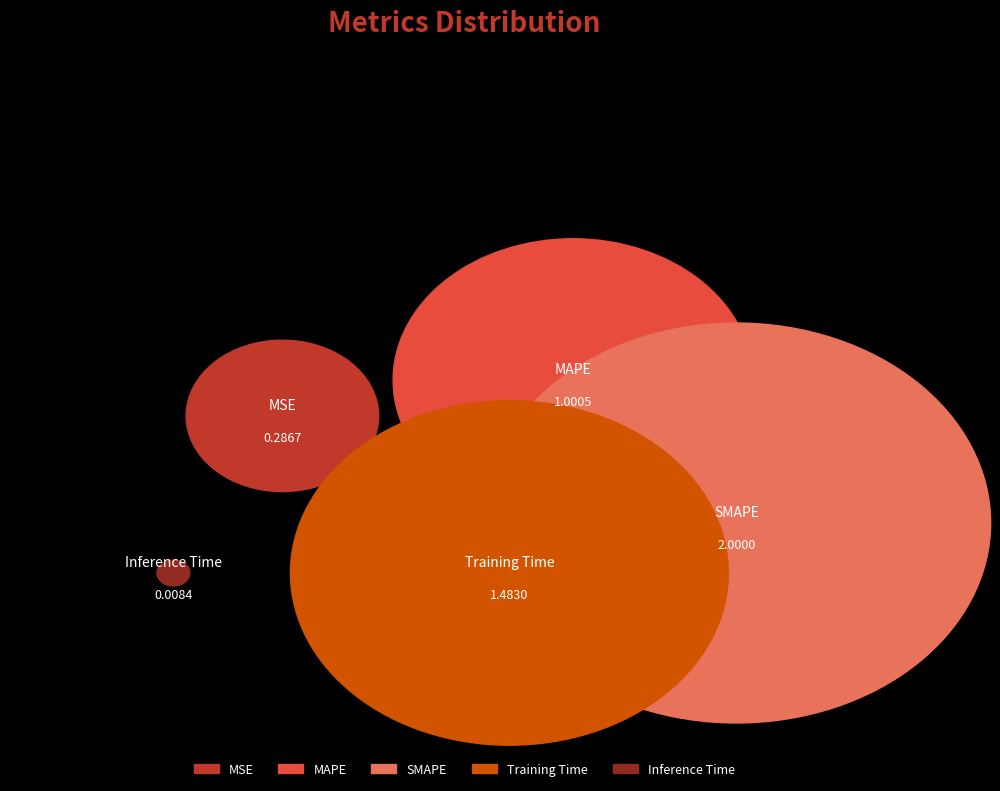

What is the smallest slice in the pie chart?

Inference Time